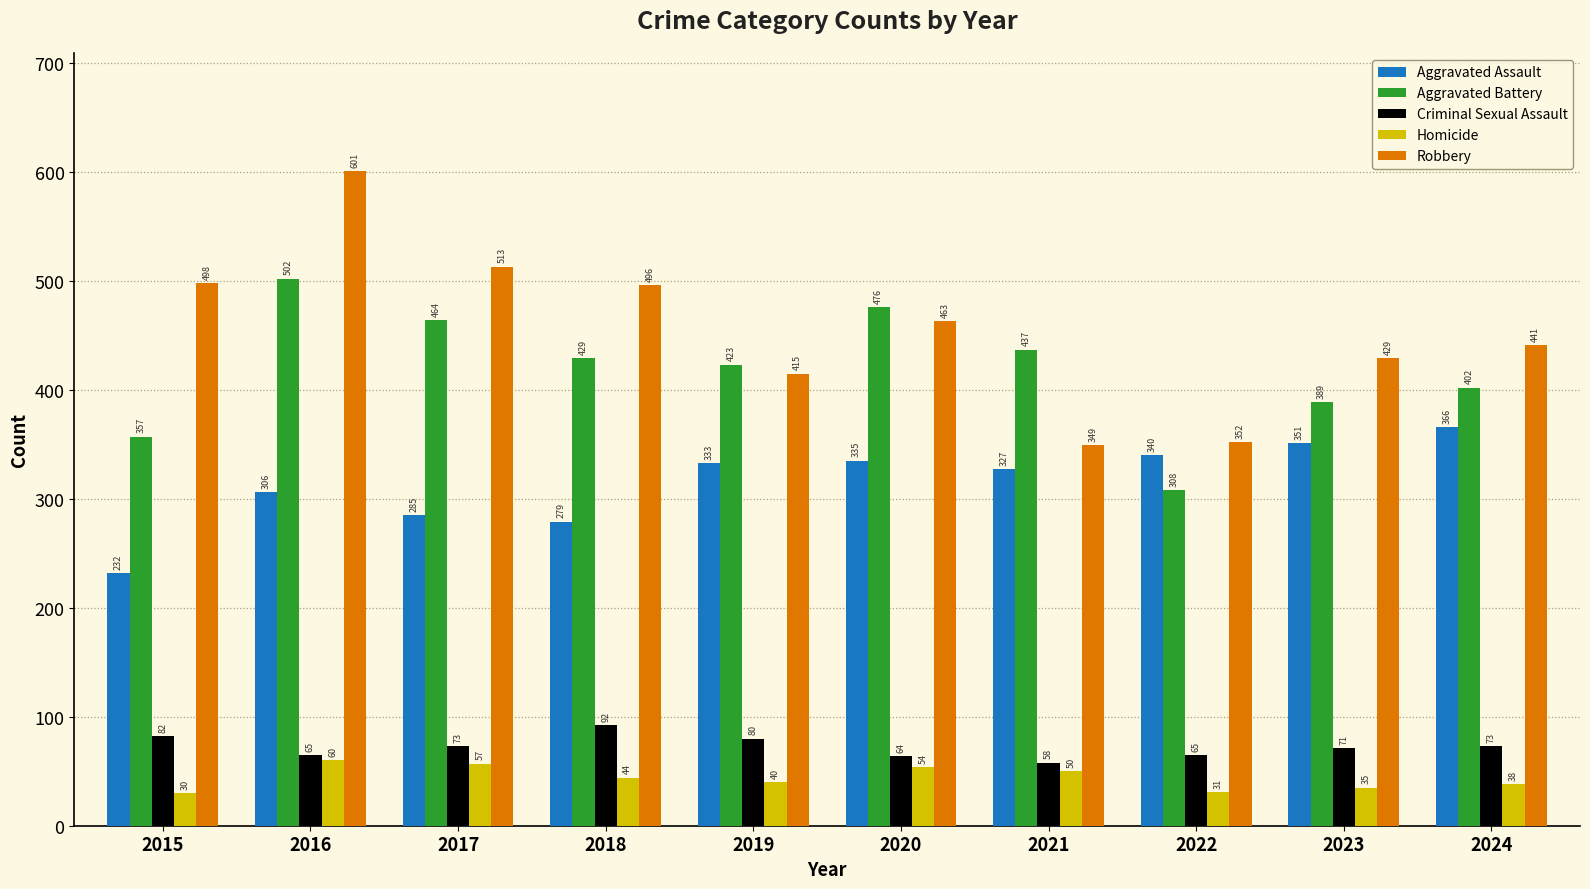

What is the spread (max minus min) of values at 2020?

422